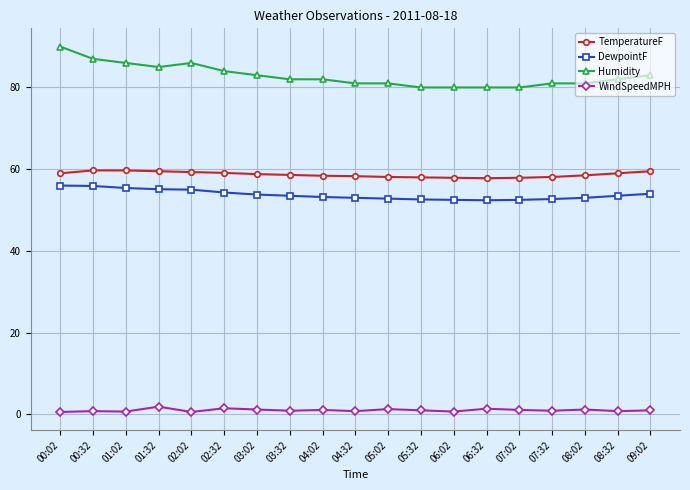

Is the value of Humidity at 00:02 greater than the value of WindSpeedMPH at 09:02?

Yes